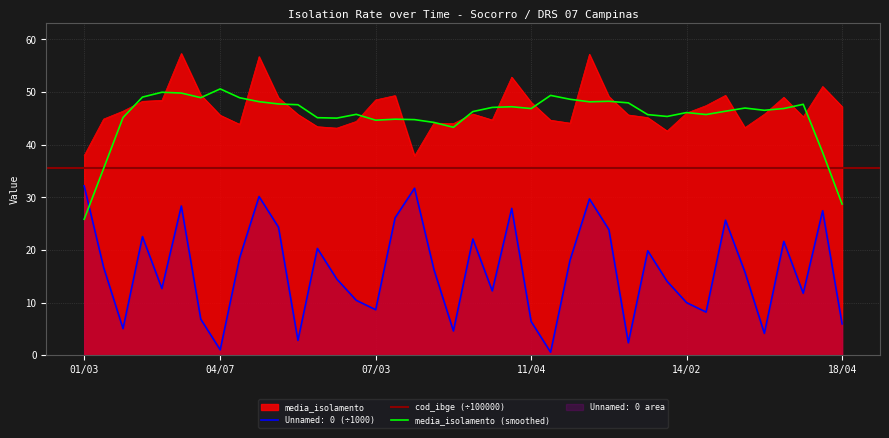

What position from the right is 16/05?

5